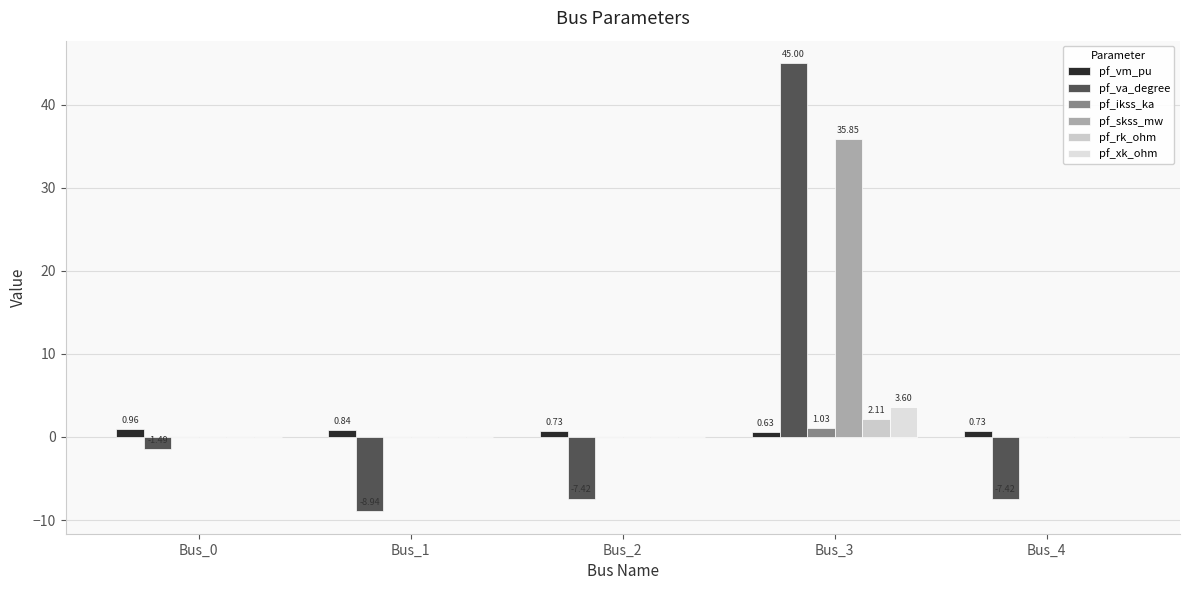

Which has a higher value, Bus_2 or Bus_1?

Bus_1